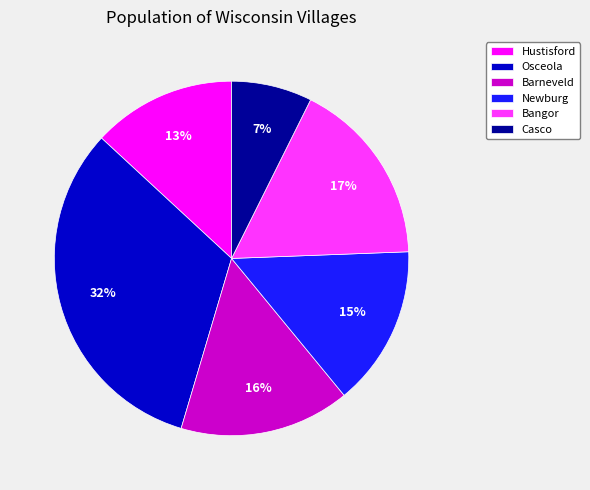

To the nearest percent, what is the difference between the Bangor and Barneveld slice percentages?

1%